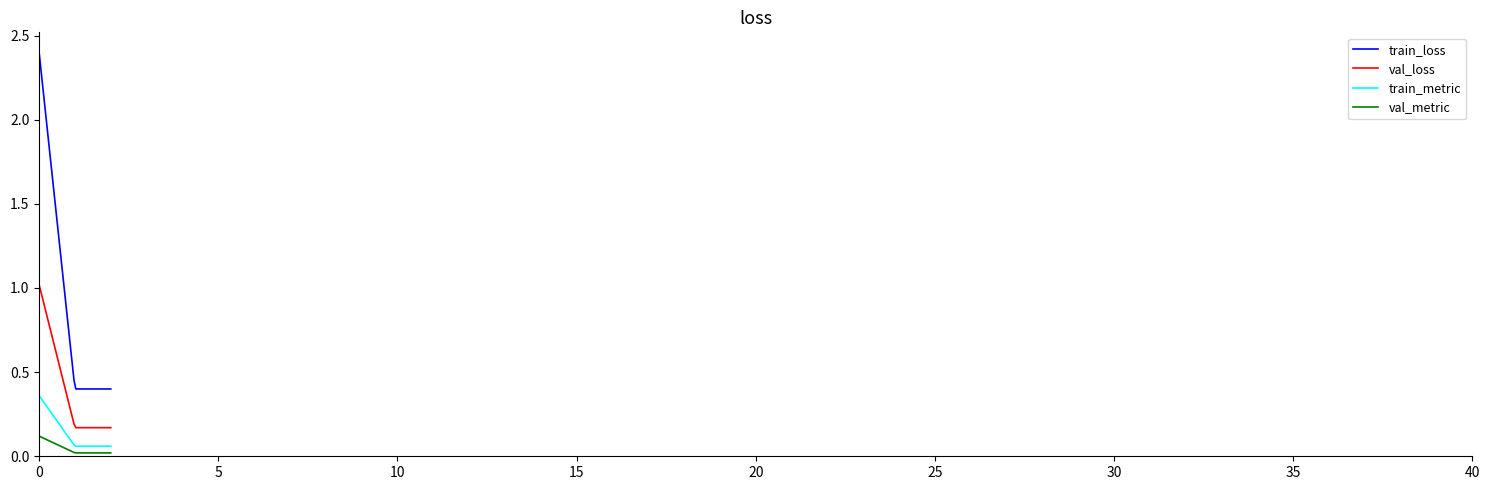

Count the number of data series in this chart.

4